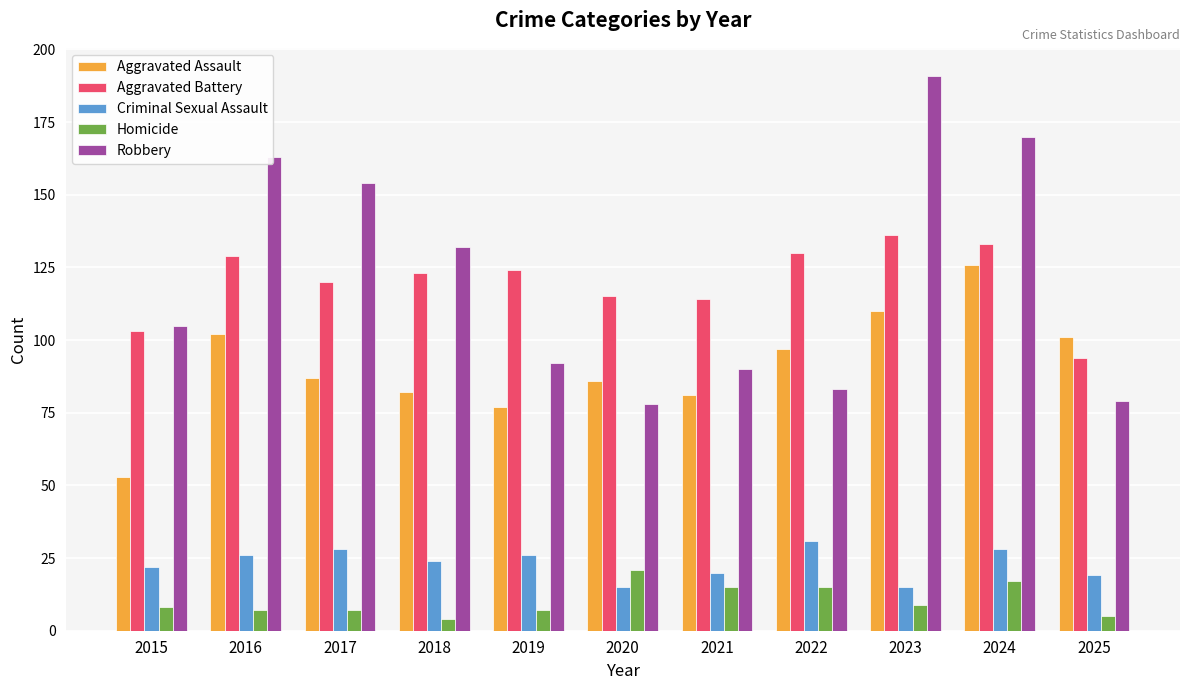

What is the difference between the maximum and second lowest values in the Robbery series?

112